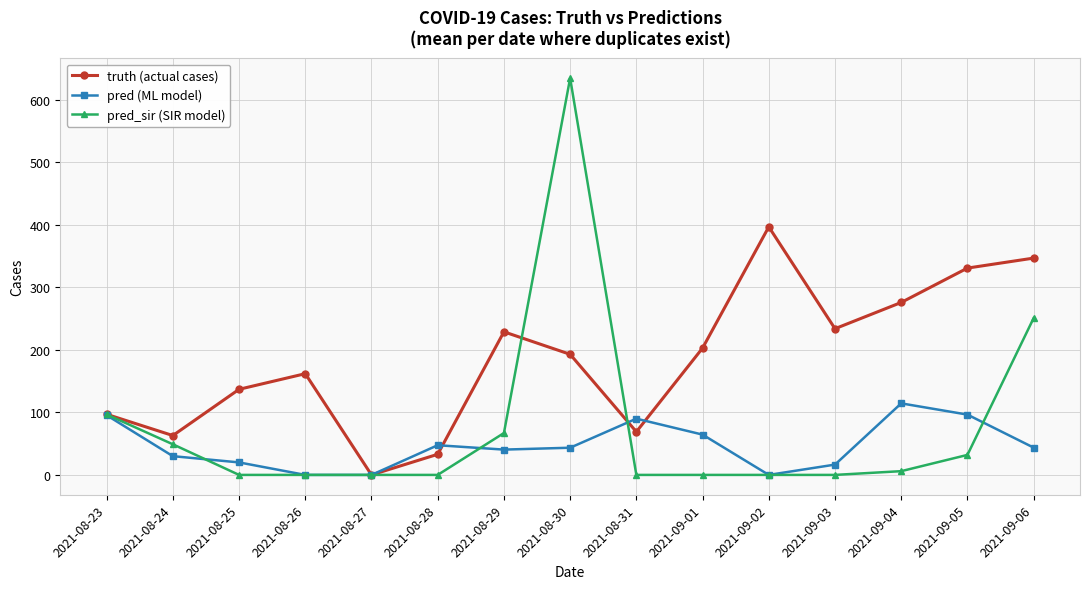

Is it true that truth (actual cases) equals 109.2 at 2021-08-29?

False